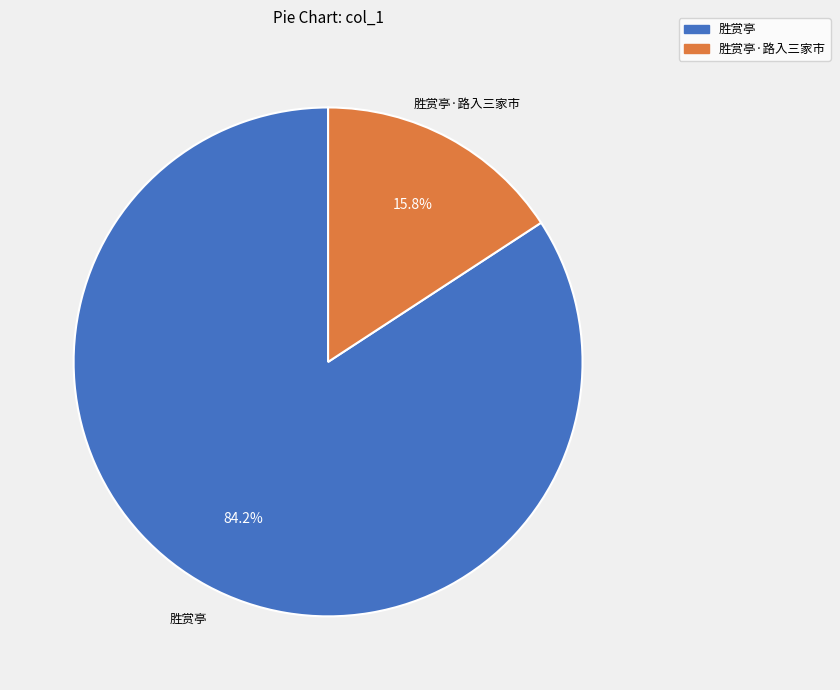

Is there any slice that represents more than half of the pie?

Yes